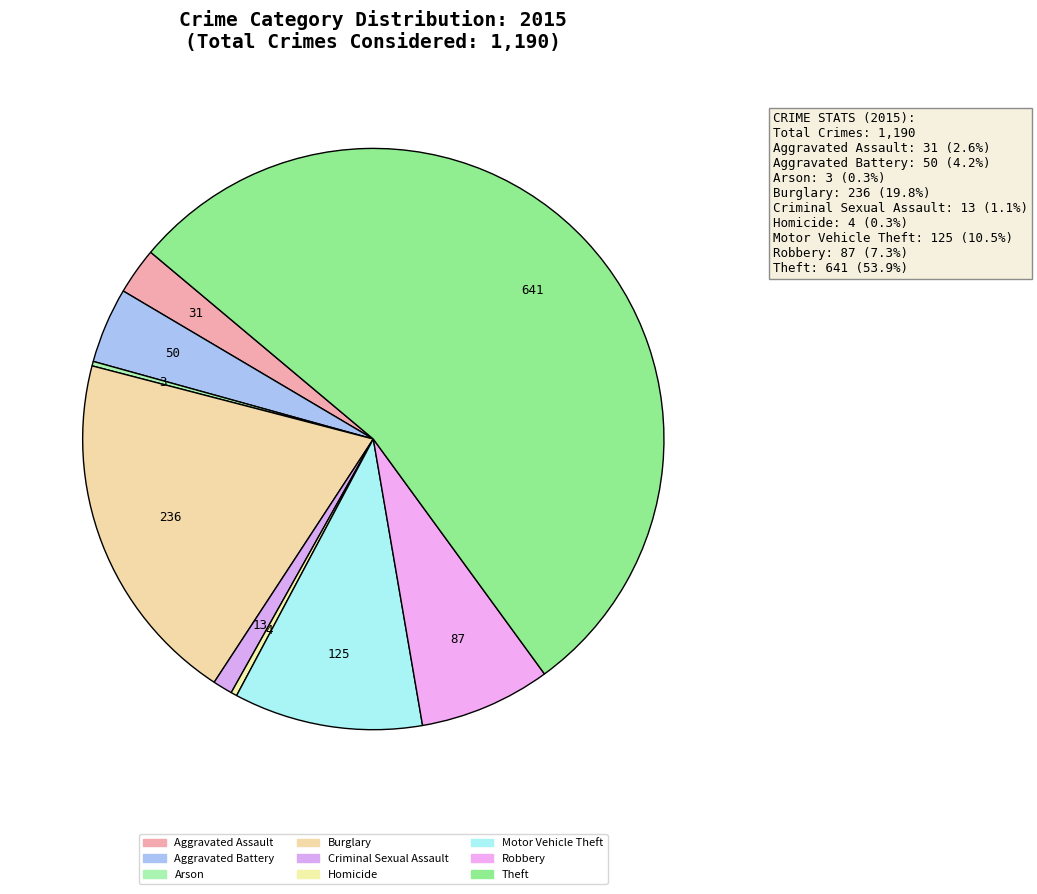

How much of the chart is everything except Burglary?

80.2%